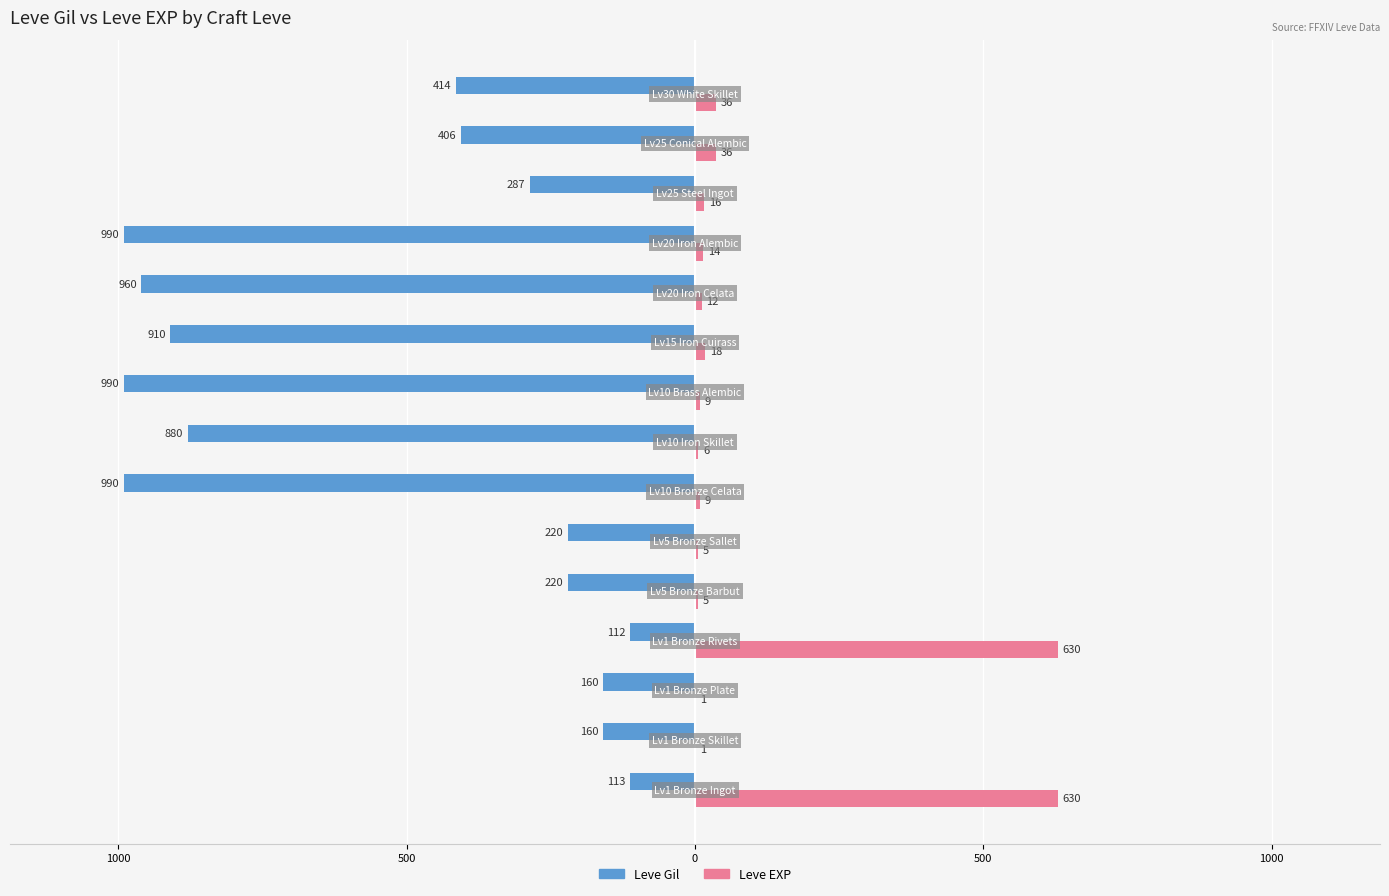

What are all the series names shown in the legend?

Leve Gil, Leve EXP